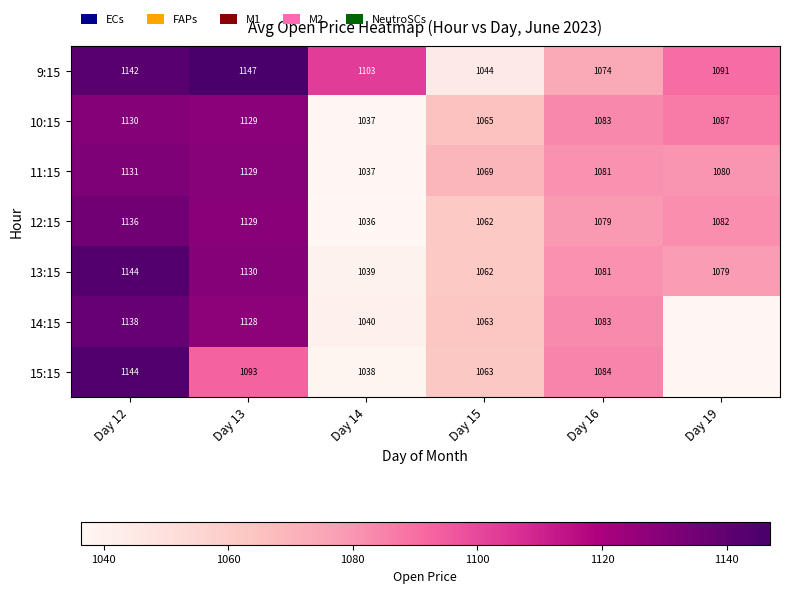

Where does the 11:15 series first go above 1081?

Day 12